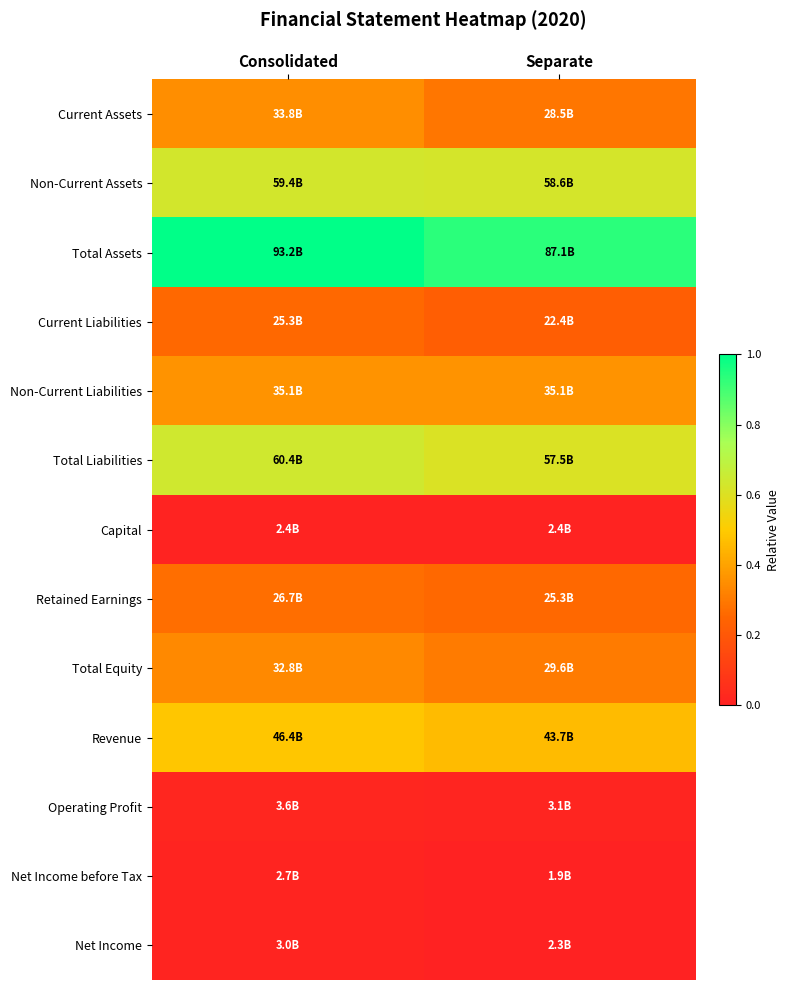

Which series has the largest total across all categories?

Total Assets